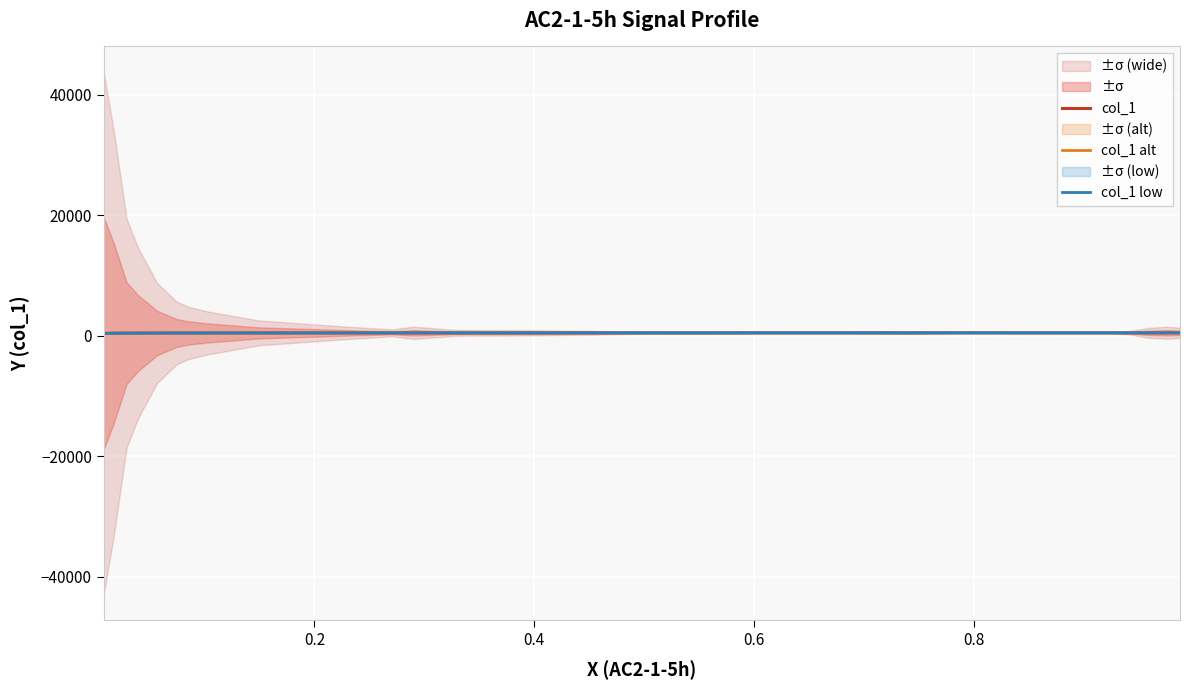

Read the col_1 low value at 0.8.

506.5